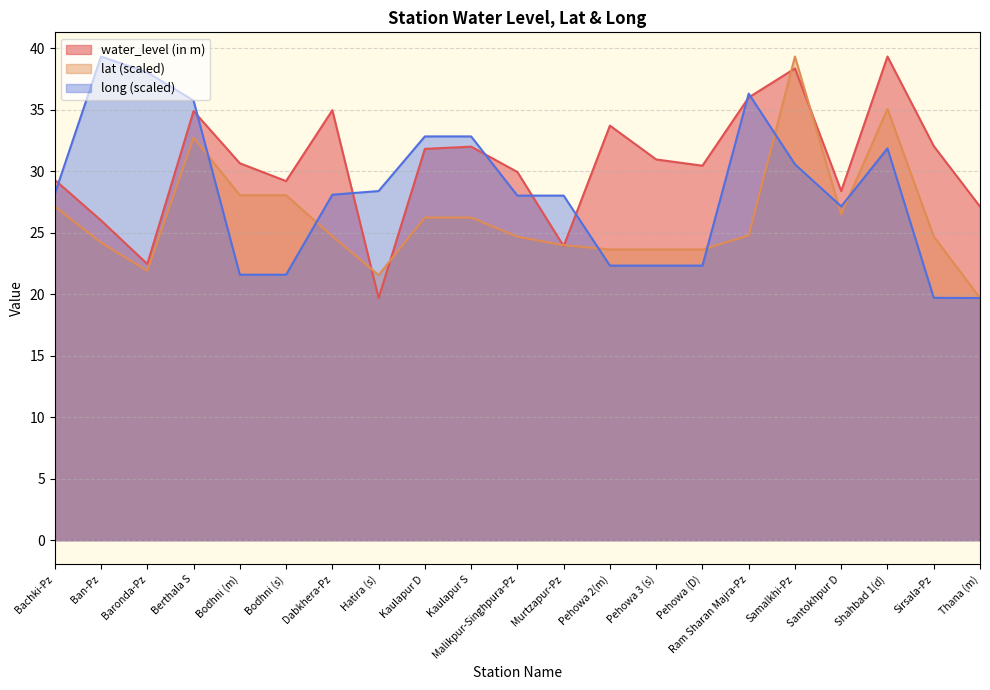

Which series ends up on top after the final intersection of long and lat?

lat